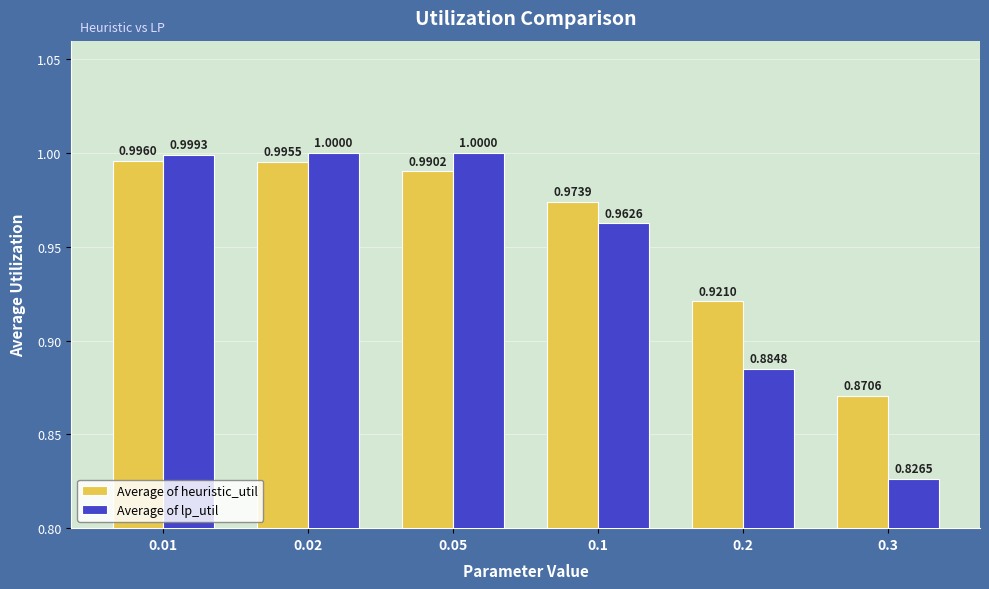

How many series are shown in this chart?

2